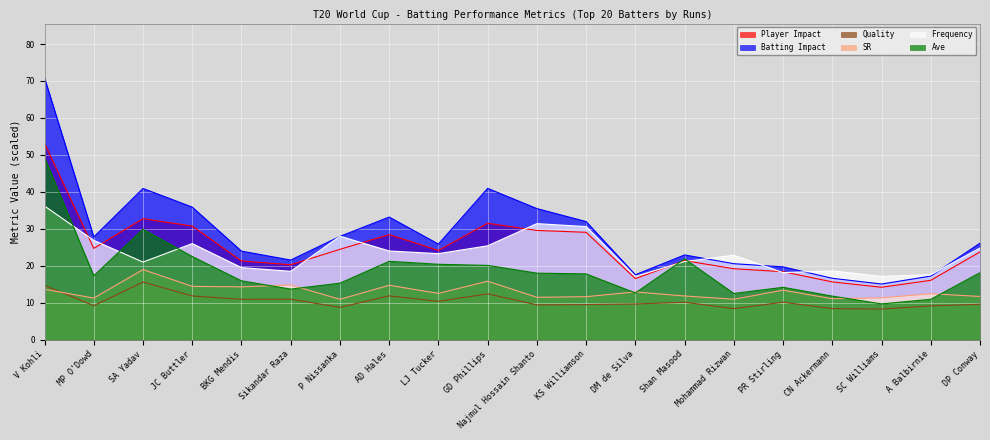

Which series has the largest total across all categories?

Batting Impact